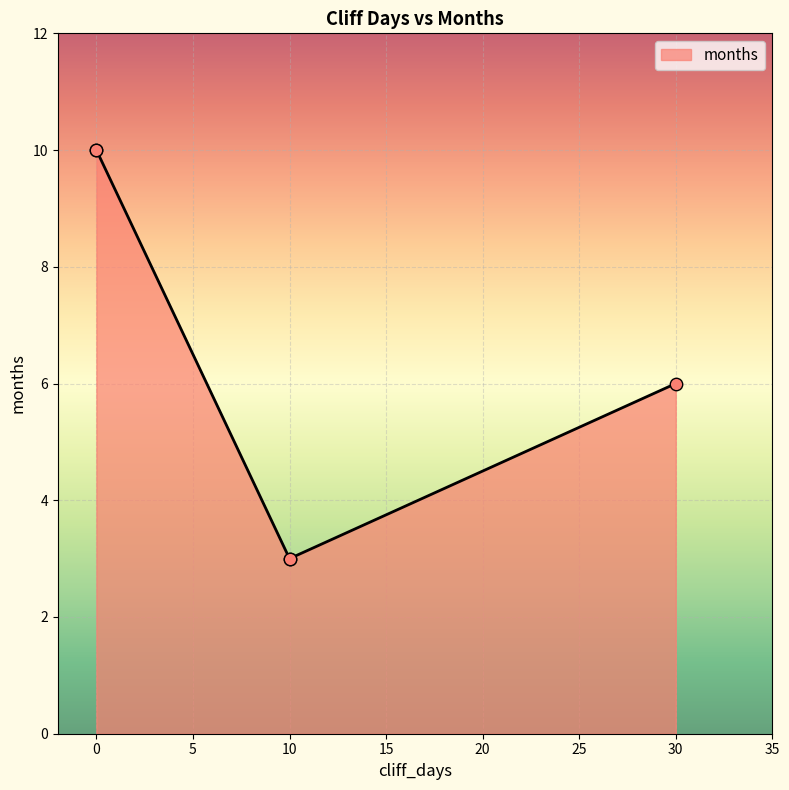

What is the change in value from 0 to 10?

-7